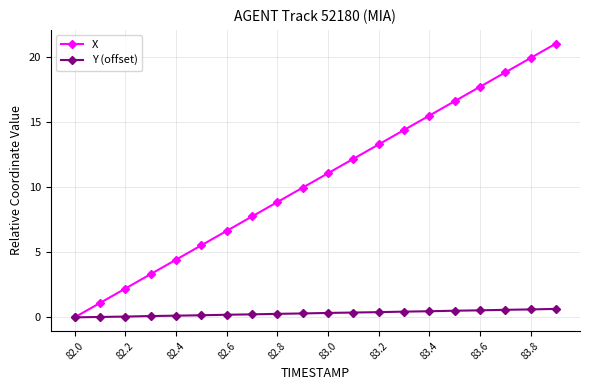

Rank the series by their maximum value, from lowest to highest.

Y (offset), X